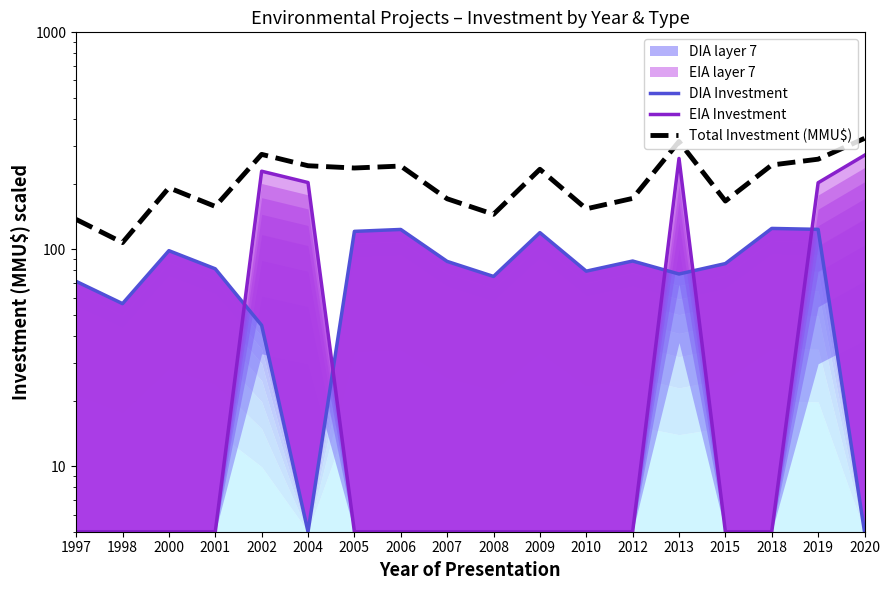

Between 2005 and 2009, which series saw the biggest shift?

Total Investment (MMU$)